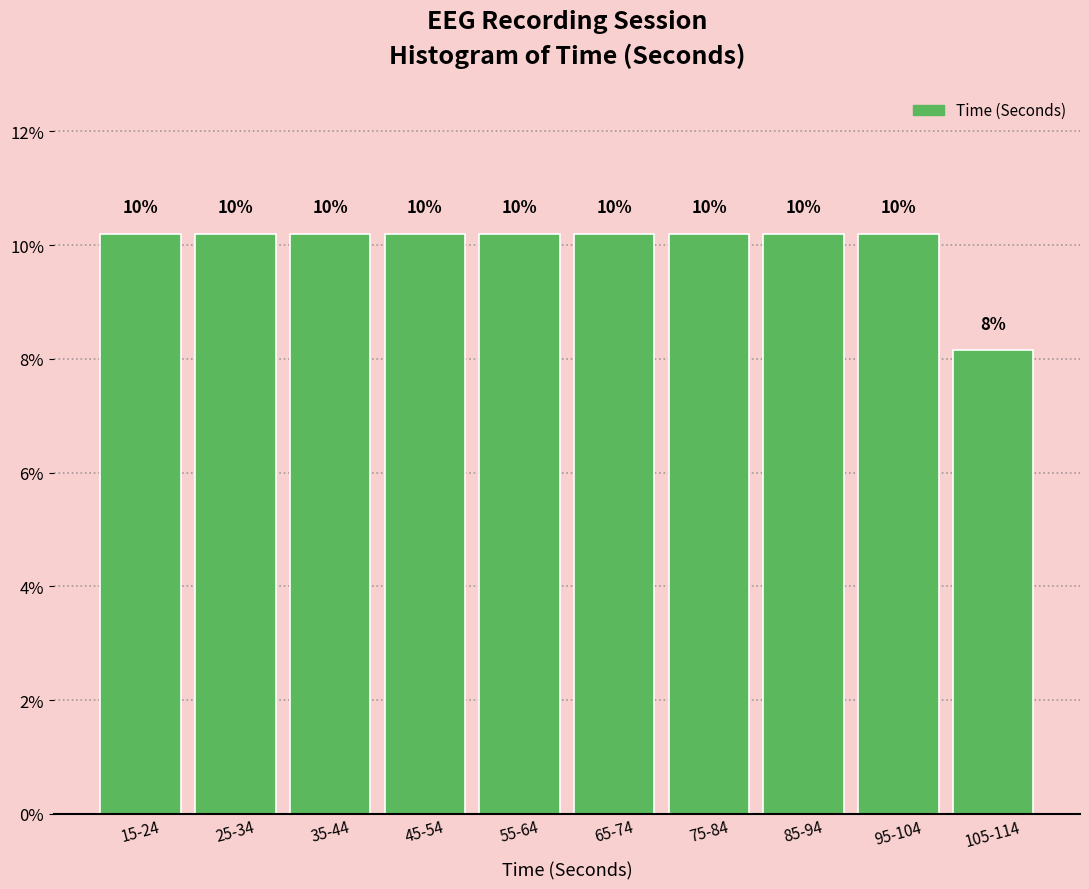

Does the chart contain any negative values?

No